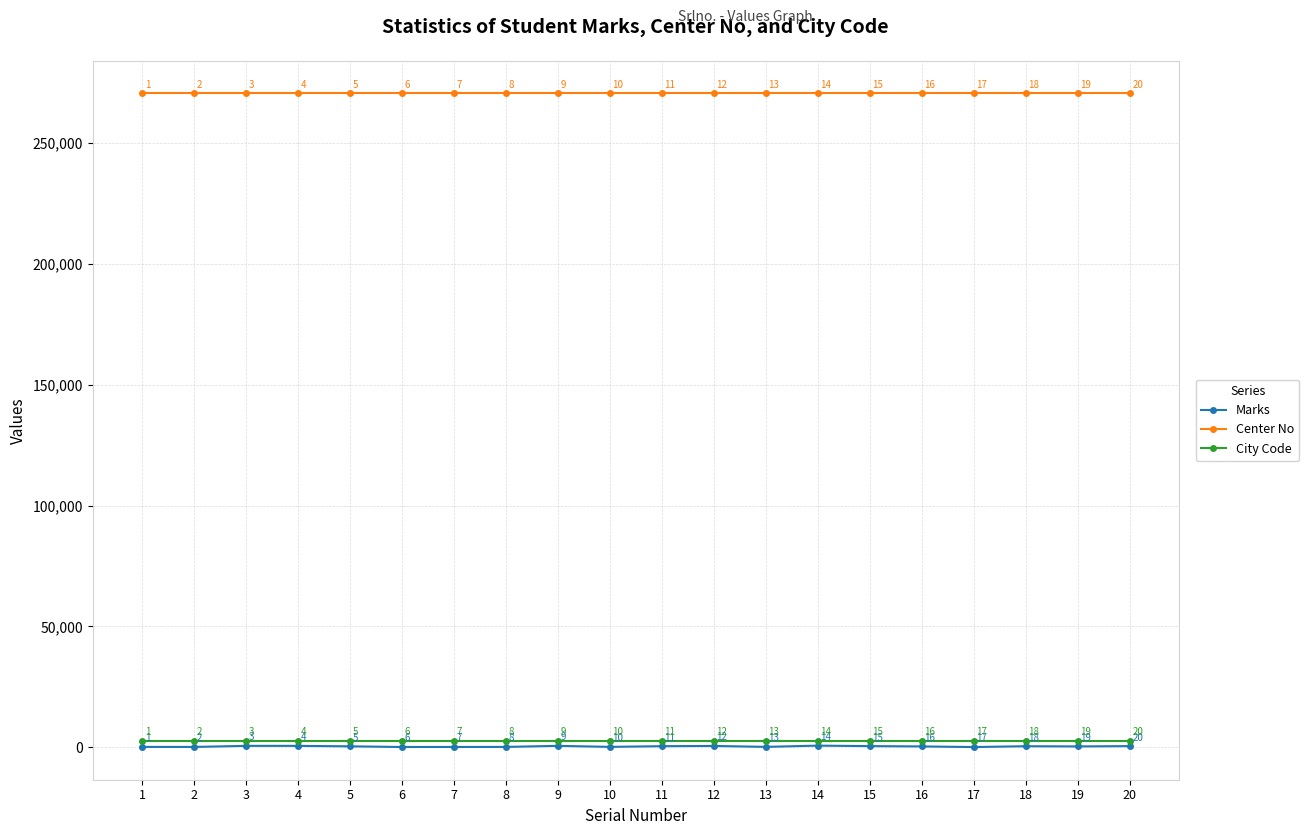

The Marks series shows 85 at 6. True or false?

True